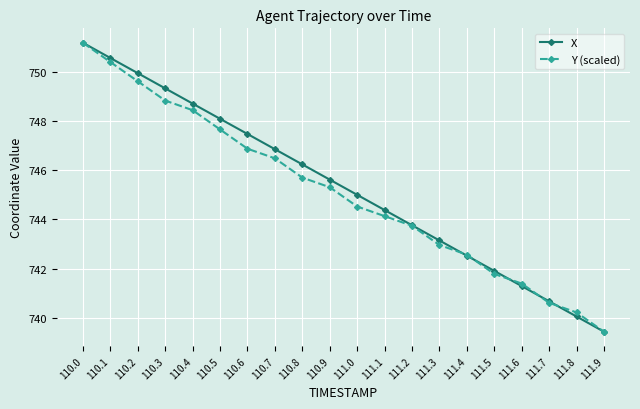

The value of Y (scaled) at 110.7 is 1015.1. True or false?

False